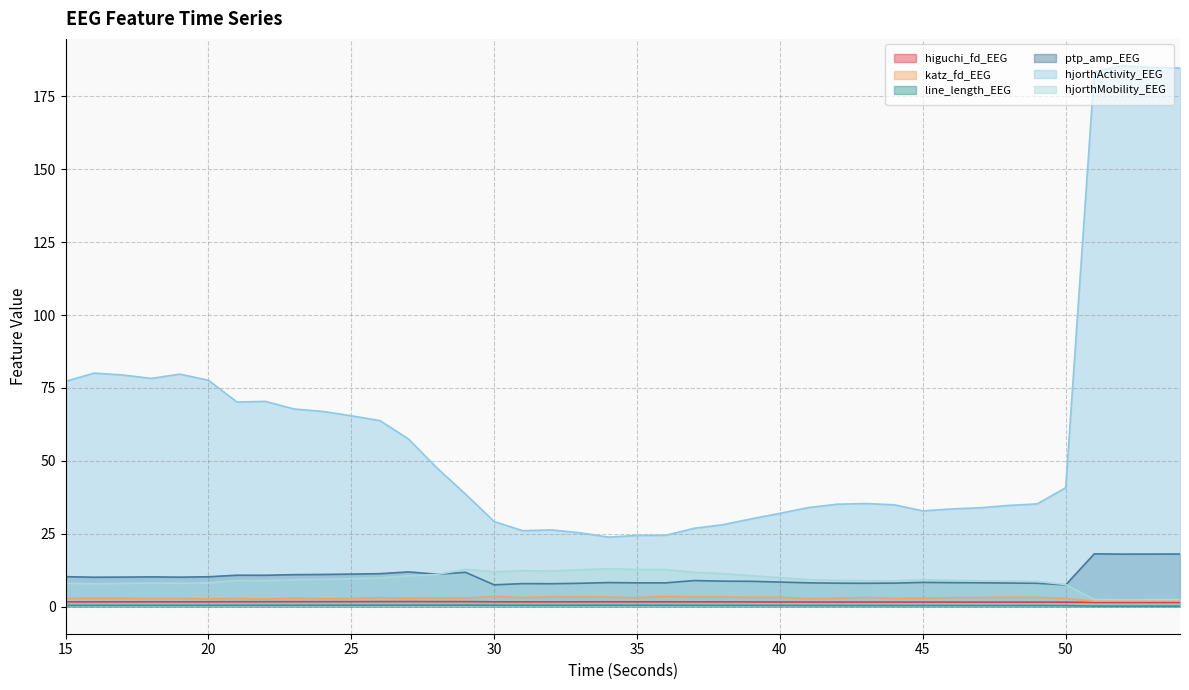

At 37, list the series in order from smallest to largest.

line_length_EEG, higuchi_fd_EEG, katz_fd_EEG, ptp_amp_EEG, hjorthMobility_EEG, hjorthActivity_EEG